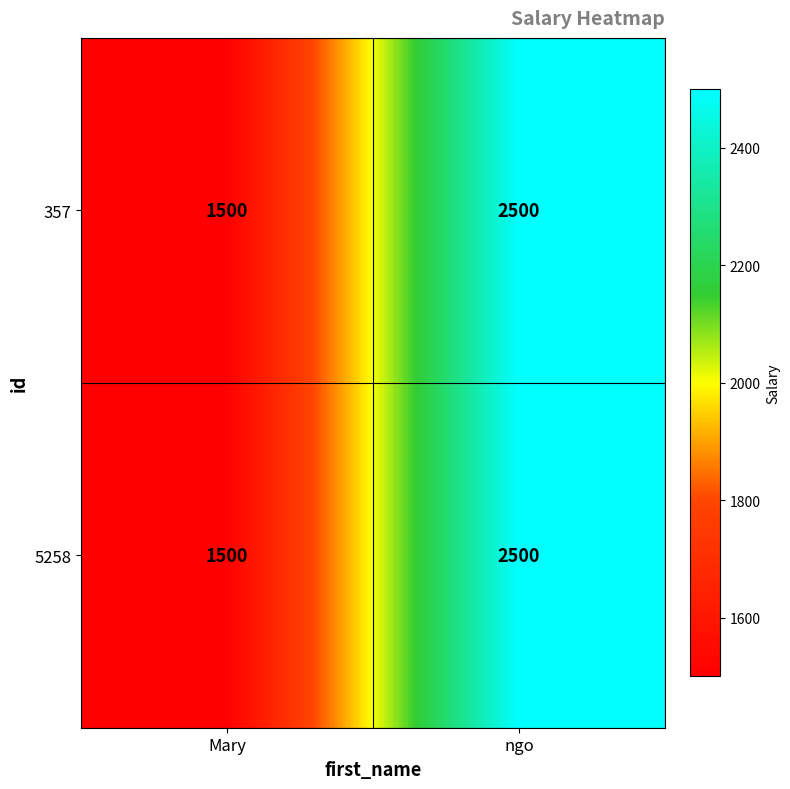

The 5258 series shows 1500 at Mary. True or false?

True